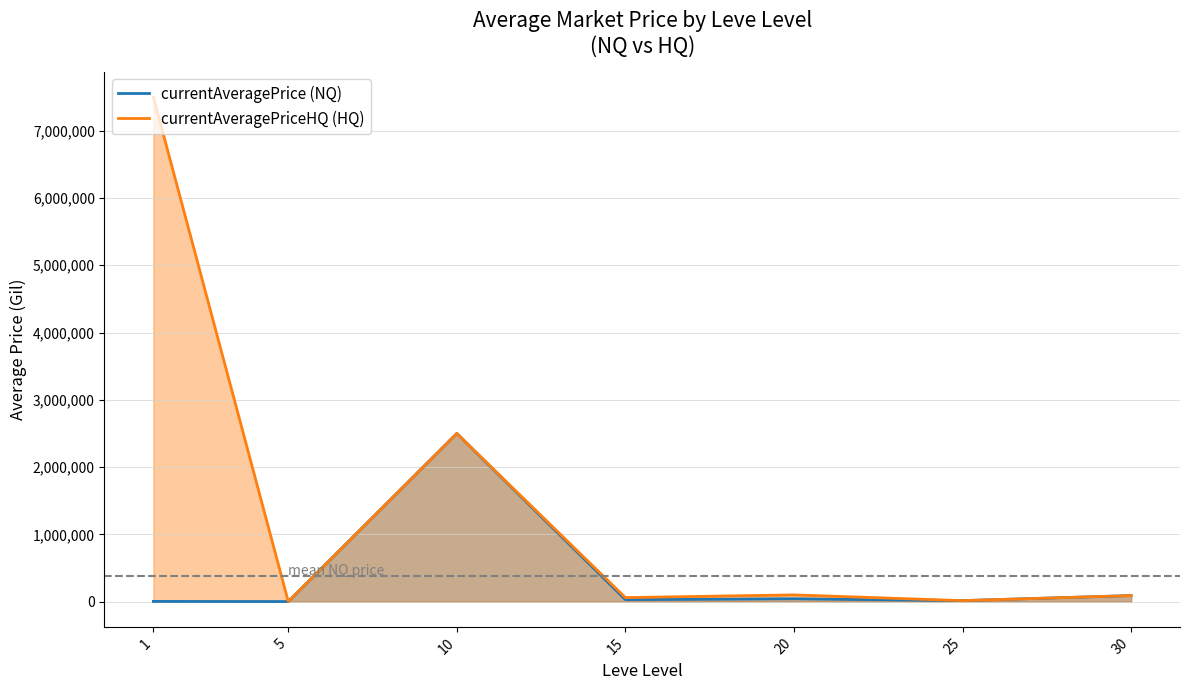

Which has a higher value, 15 or 20?

20